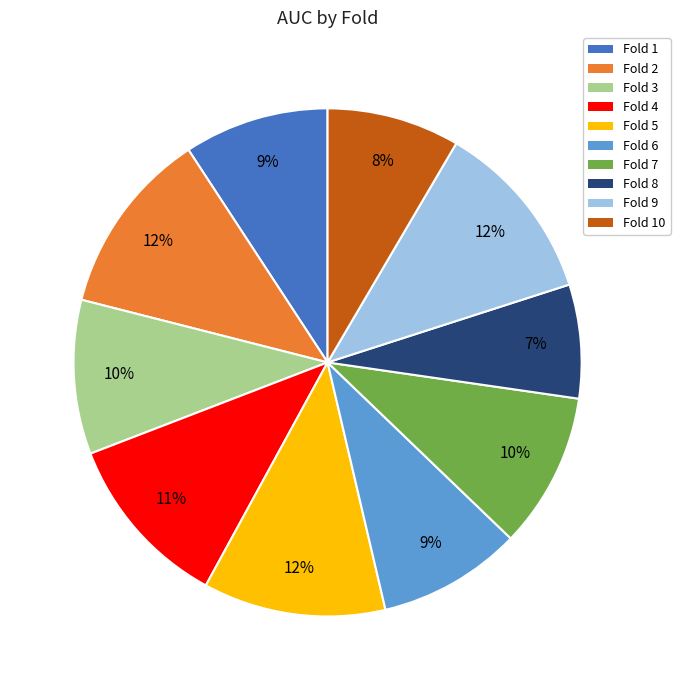

How many slices are in this pie chart?

10